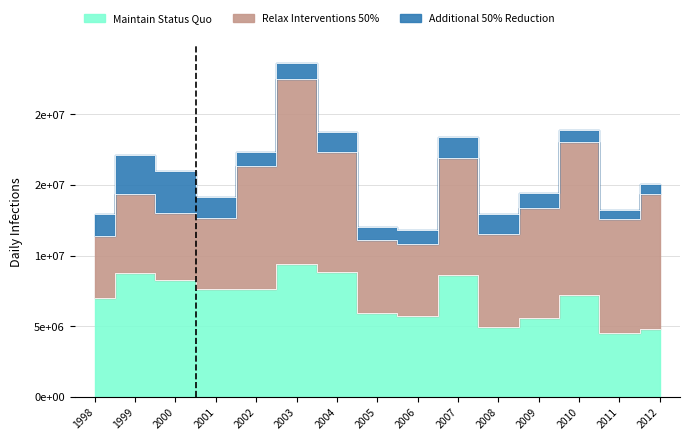

True or false: Additional 50% Reduction and Relax Interventions 50% cross at least once.

False